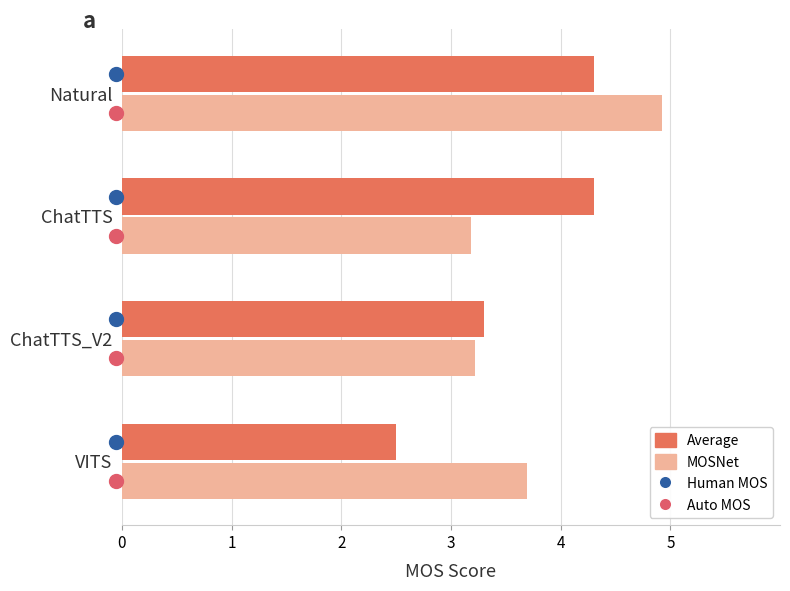

Count the MOSNet values in the range 3 to 4.

3